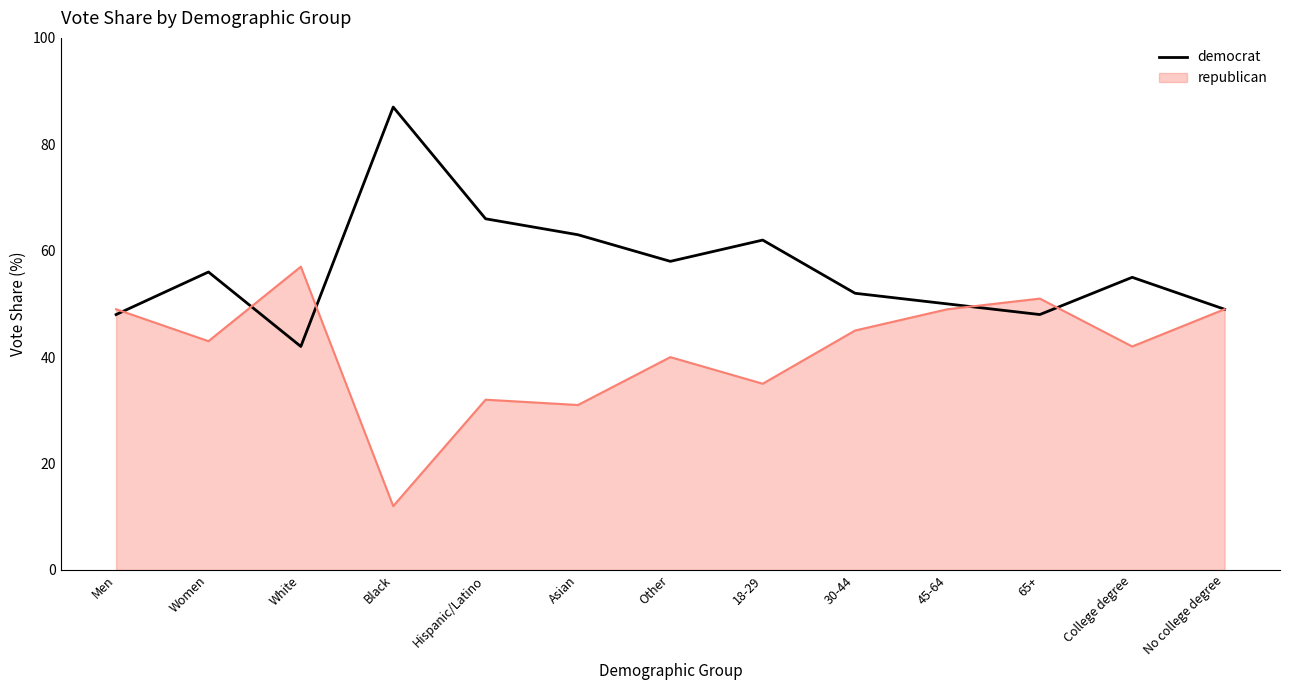

The value of democrat at 45-64 is 50. True or false?

True